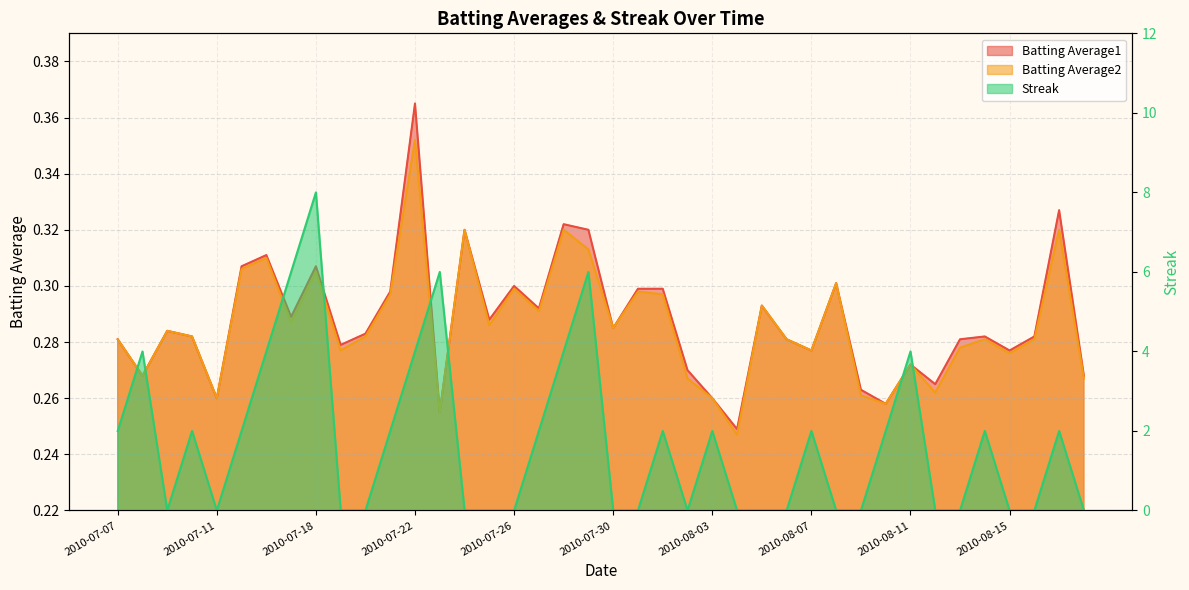

Reading left to right, what are all the values shown in this chart?

Batting Average1: 2010-07-07=0.3	2010-07-08=0.3	2010-07-09=0.3	2010-07-10=0.3	2010-07-11=0.3	2010-07-15=0.3	2010-07-16=0.3	2010-07-17=0.3	2010-07-18=0.3	2010-07-19=0.3	2010-07-20=0.3	2010-07-21=0.3	2010-07-22=0.4	2010-07-23=0.3	2010-07-24=0.3	2010-07-25=0.3	2010-07-26=0.3	2010-07-27=0.3	2010-07-28=0.3	2010-07-29=0.3	2010-07-30=0.3	2010-07-31=0.3	2010-08-01=0.3	2010-08-02=0.3	2010-08-03=0.3	2010-08-04=0.2	2010-08-05=0.3	2010-08-06=0.3	2010-08-07=0.3	2010-08-08=0.3	2010-08-09=0.3	2010-08-10=0.3	2010-08-11=0.3	2010-08-12=0.3	2010-08-13=0.3	2010-08-14=0.3	2010-08-15=0.3	2010-08-16=0.3	2010-08-17=0.3	2010-08-18=0.3
Batting Average2: 2010-07-07=0.3	2010-07-08=0.3	2010-07-09=0.3	2010-07-10=0.3	2010-07-11=0.3	2010-07-15=0.3	2010-07-16=0.3	2010-07-17=0.3	2010-07-18=0.3	2010-07-19=0.3	2010-07-20=0.3	2010-07-21=0.3	2010-07-22=0.4	2010-07-23=0.3	2010-07-24=0.3	2010-07-25=0.3	2010-07-26=0.3	2010-07-27=0.3	2010-07-28=0.3	2010-07-29=0.3	2010-07-30=0.3	2010-07-31=0.3	2010-08-01=0.3	2010-08-02=0.3	2010-08-03=0.3	2010-08-04=0.2	2010-08-05=0.3	2010-08-06=0.3	2010-08-07=0.3	2010-08-08=0.3	2010-08-09=0.3	2010-08-10=0.3	2010-08-11=0.3	2010-08-12=0.3	2010-08-13=0.3	2010-08-14=0.3	2010-08-15=0.3	2010-08-16=0.3	2010-08-17=0.3	2010-08-18=0.3
Streak: 2010-07-07=2.0	2010-07-08=4.0	2010-07-09=0.0	2010-07-10=2.0	2010-07-11=0.0	2010-07-15=2.0	2010-07-16=4.0	2010-07-17=6.0	2010-07-18=8.0	2010-07-19=0.0	2010-07-20=0.0	2010-07-21=2.0	2010-07-22=4.0	2010-07-23=6.0	2010-07-24=0.0	2010-07-25=0.0	2010-07-26=0.0	2010-07-27=2.0	2010-07-28=4.0	2010-07-29=6.0	2010-07-30=0.0	2010-07-31=0.0	2010-08-01=2.0	2010-08-02=0.0	2010-08-03=2.0	2010-08-04=0.0	2010-08-05=0.0	2010-08-06=0.0	2010-08-07=2.0	2010-08-08=0.0	2010-08-09=0.0	2010-08-10=2.0	2010-08-11=4.0	2010-08-12=0.0	2010-08-13=0.0	2010-08-14=2.0	2010-08-15=0.0	2010-08-16=0.0	2010-08-17=2.0	2010-08-18=0.0